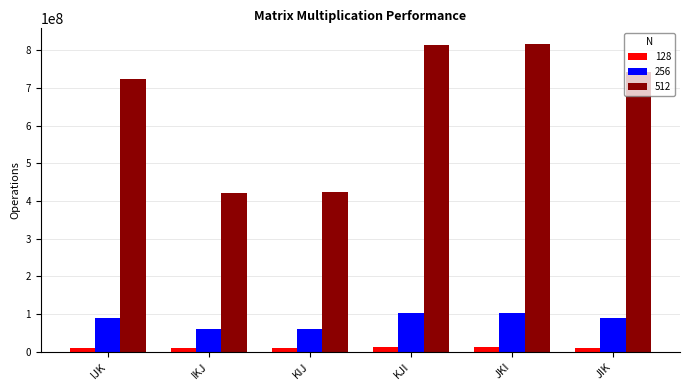

Rank the series by their maximum value, from lowest to highest.

128, 256, 512